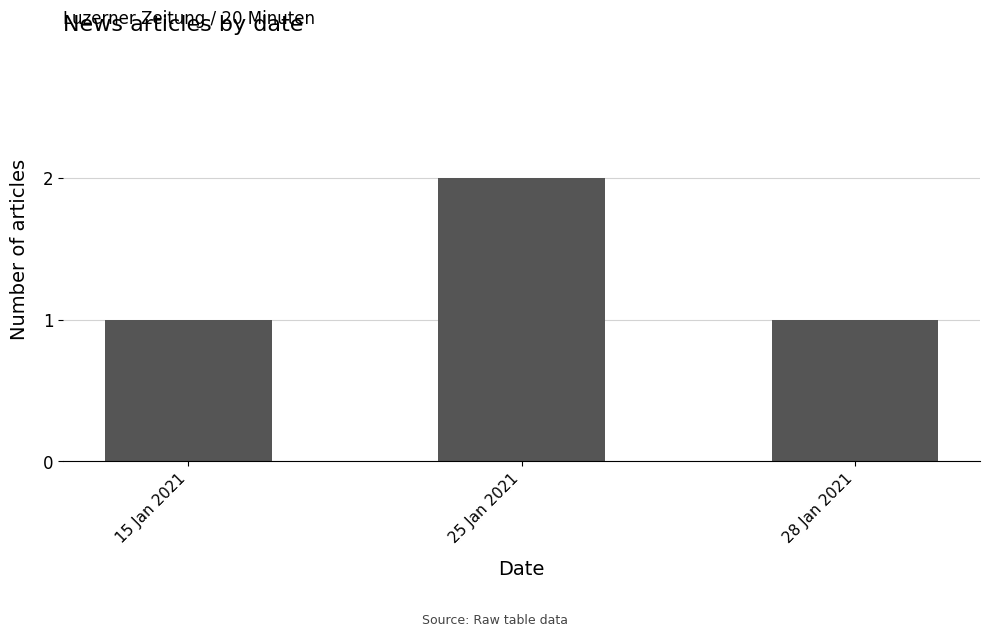

Reading right to left, transcribe all the data shown in this chart.

1	2	1